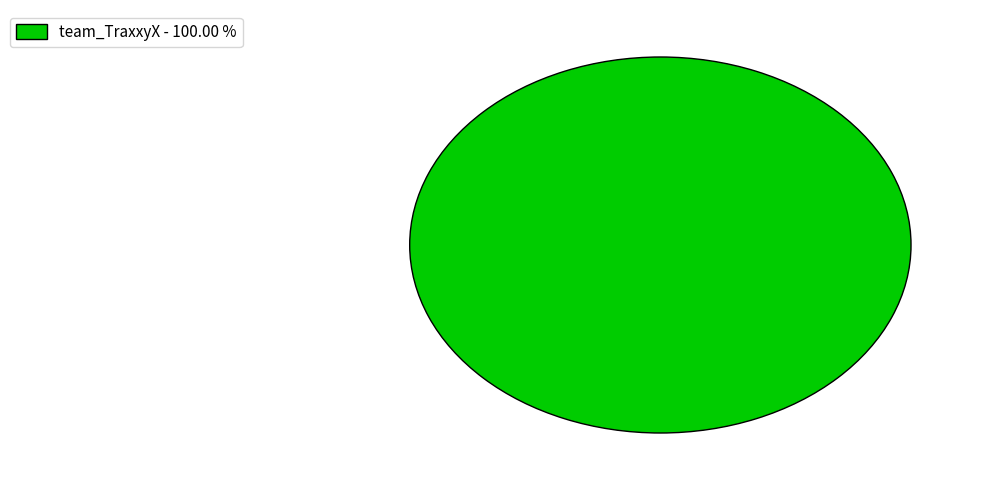

What is the majority slice?

team_TraxxyX - 100.00 %